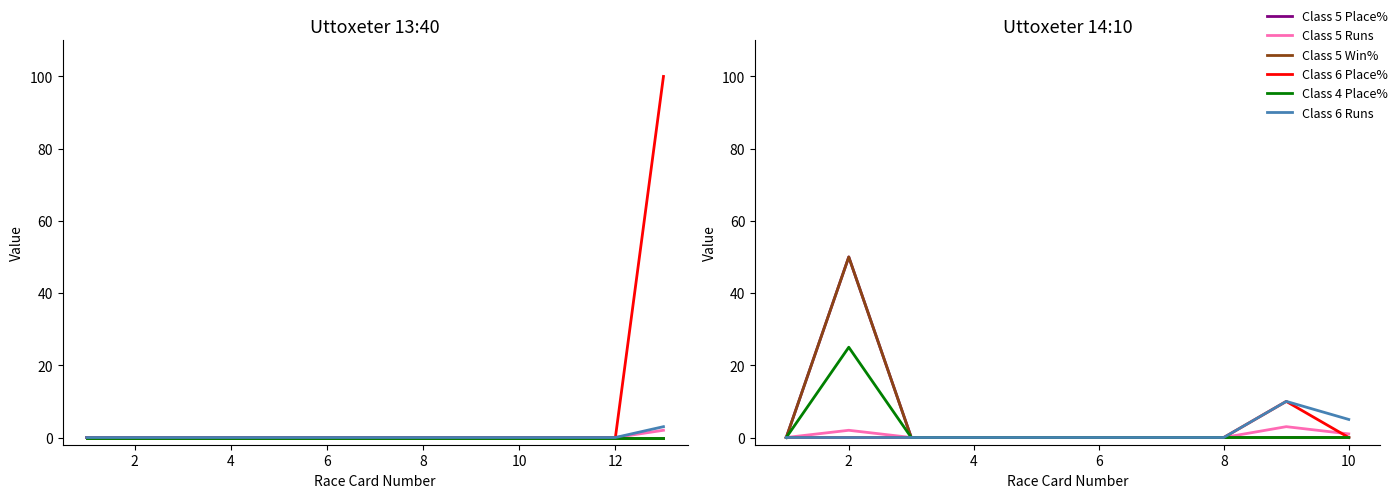

True or false: Class 5 Place% has more than 2 points higher than both neighbors.

False